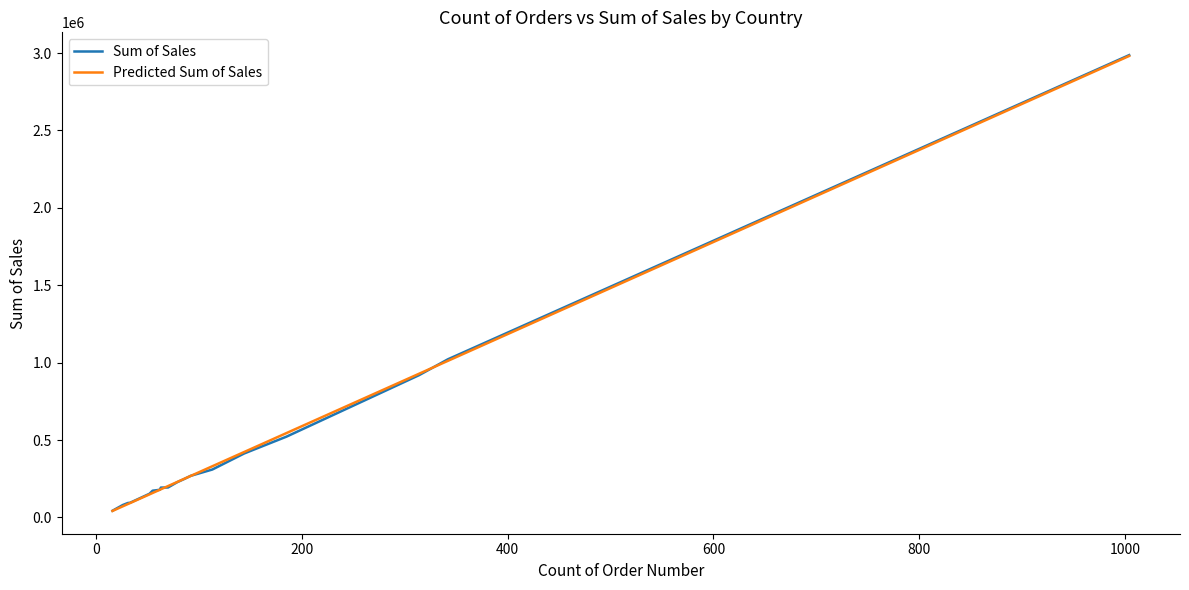

How many distinct data groups are displayed?

2